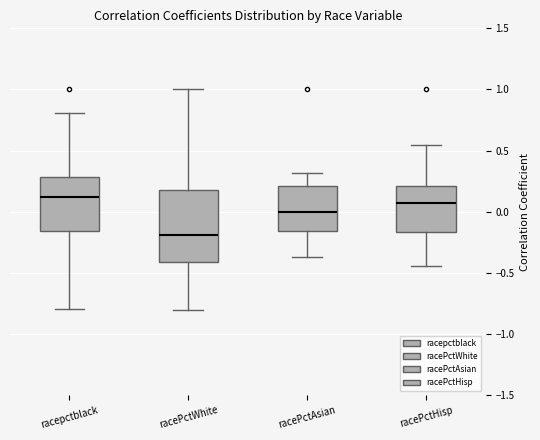

Where does the lower whisker of the box for racepctblack end on the y-axis? The values are not printed on the chart, so give them approximately, as read against the axis.

-0.80